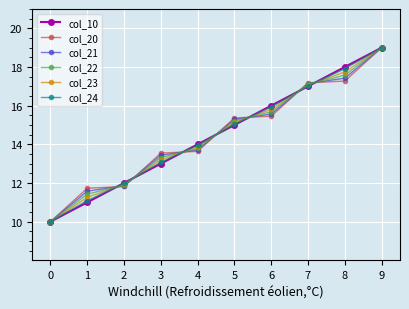

What is the highest value of the col_22 series?

19.0